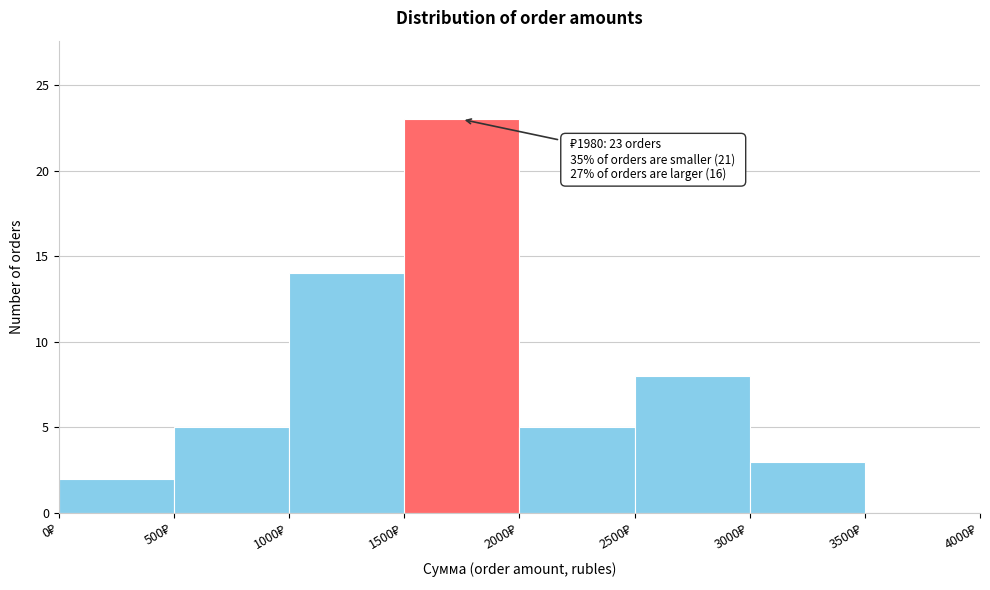

Over which range of the x-axis is the bar tallest?

1500 to 2000